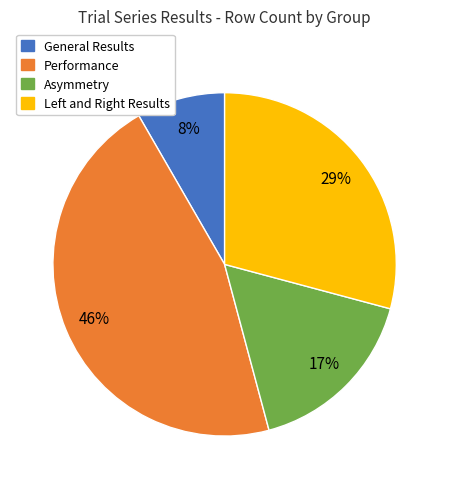

Count the number of slices in the pie.

4